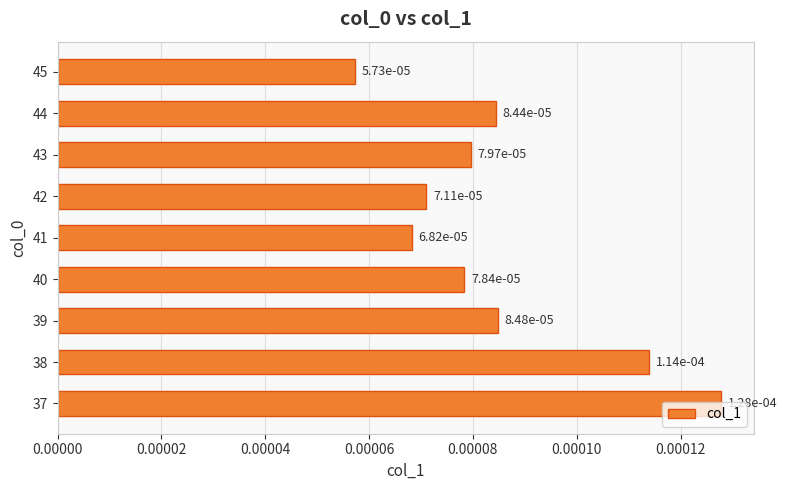

Which label corresponds to the largest value in the chart?

37